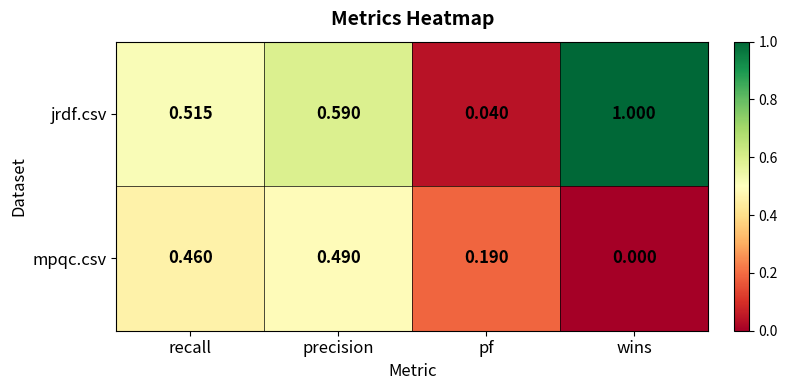

Where is mpqc.csv nearest to the value 0?

wins